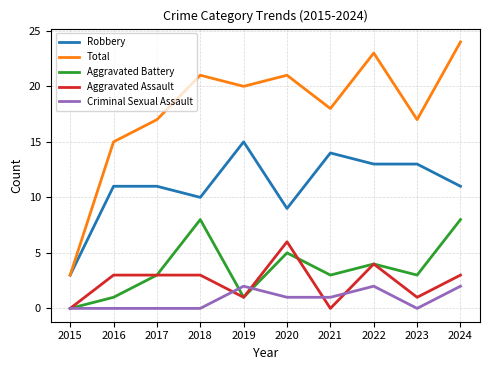

What is the difference between the maximum and minimum values in the Robbery series?

12